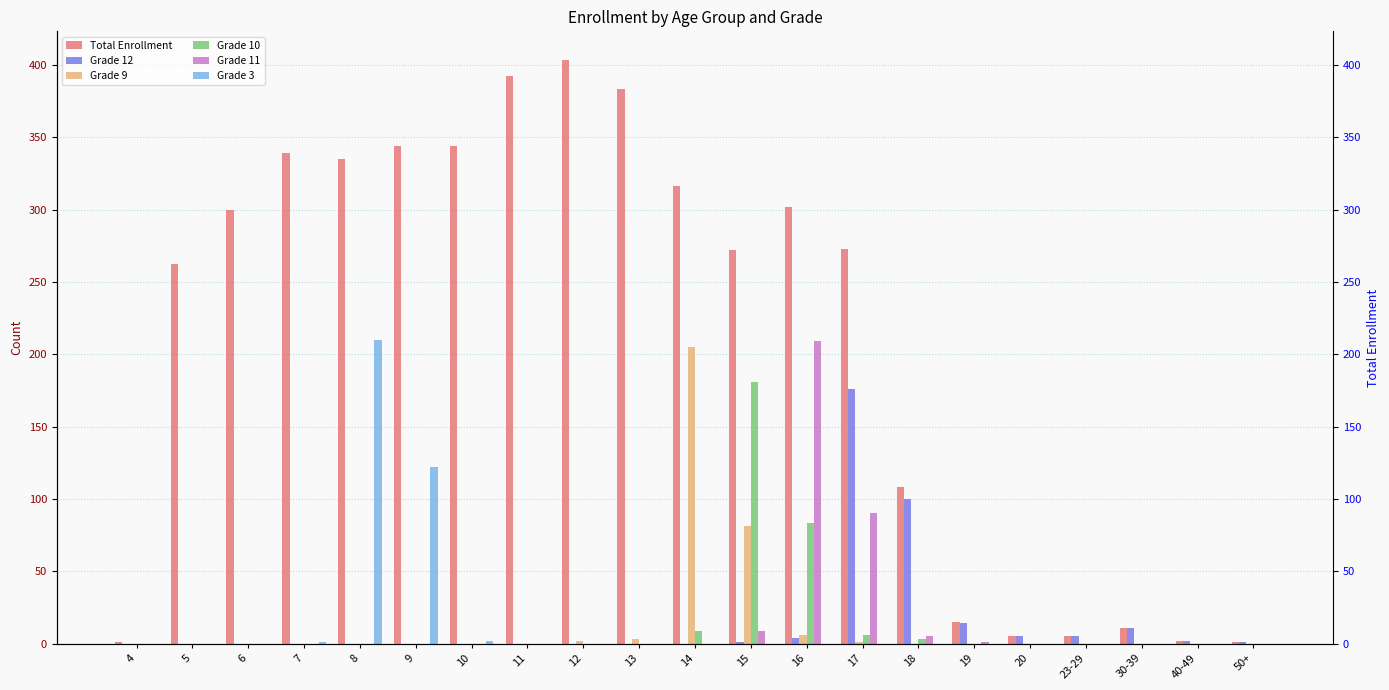

List the labels in order of Grade 9 value, largest first.

14, 15, 16, 13, 12, 17, 4, 5, 6, 7, 8, 9, 10, 11, 18, 19, 20, 23-29, 30-39, 40-49, 50+